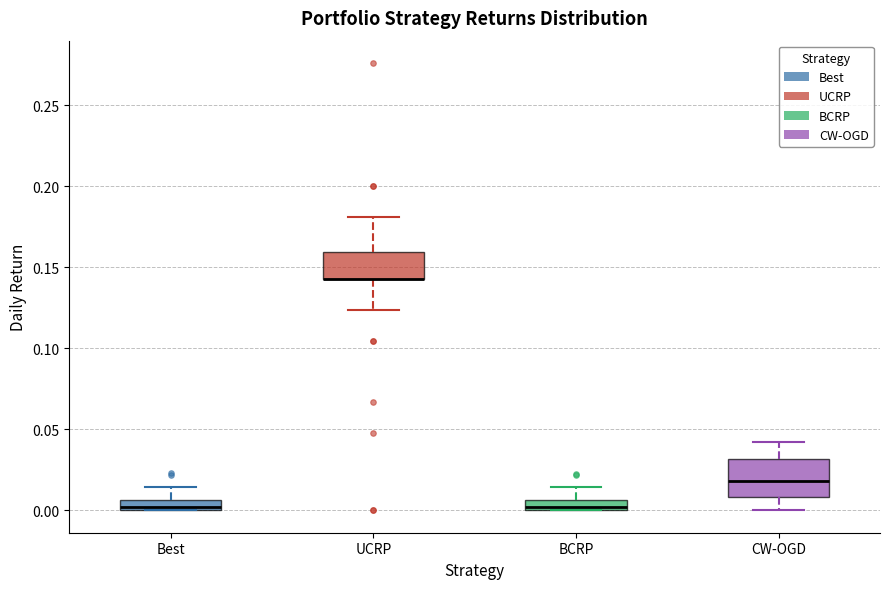

Comparing the boxes themselves (not the whiskers), which one is the tallest?

CW-OGD